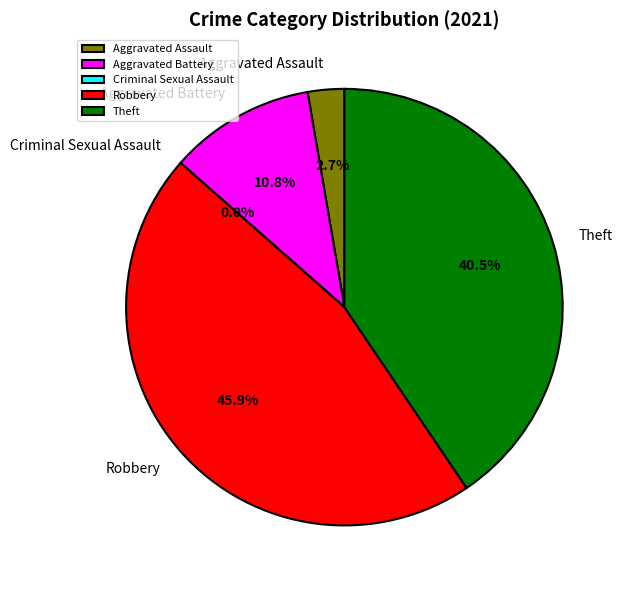

How much of the chart is everything except Criminal Sexual Assault?

100.0%